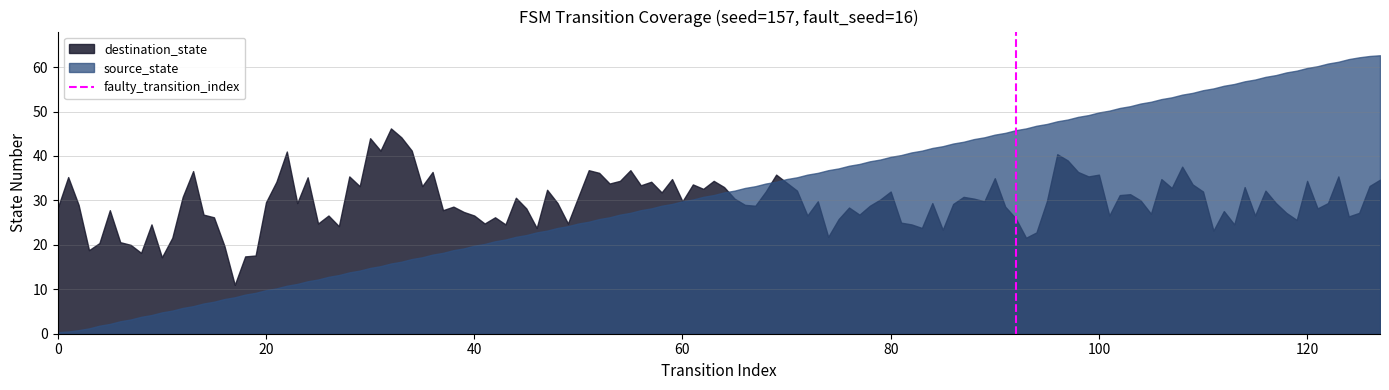

Count the number of categories in the chart.

128